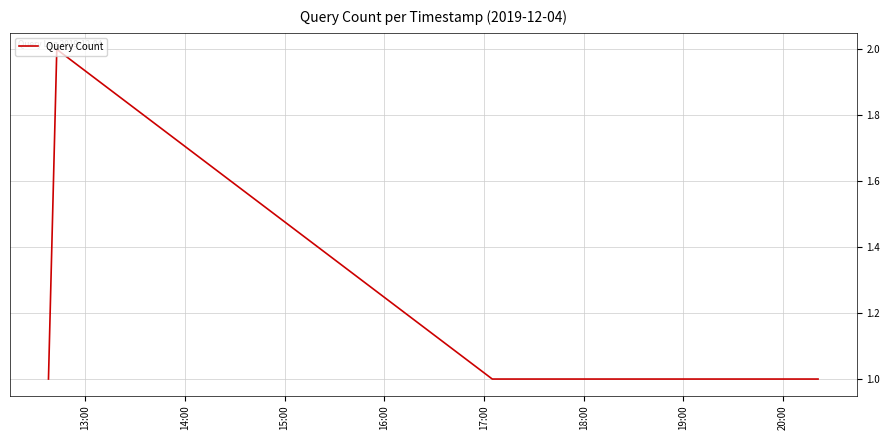

What is the sum of all values?

5